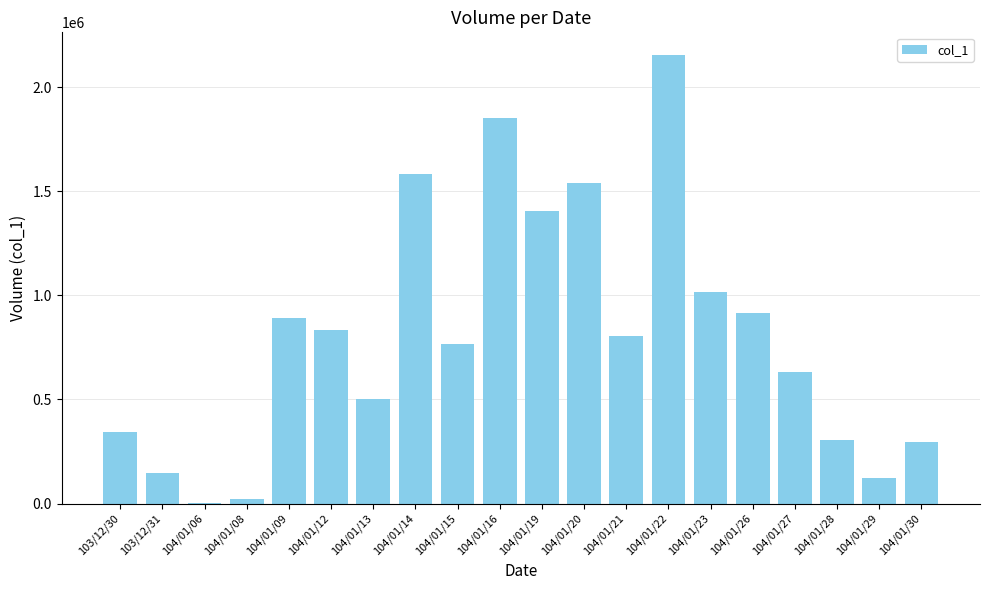

Are the bars horizontal?

No